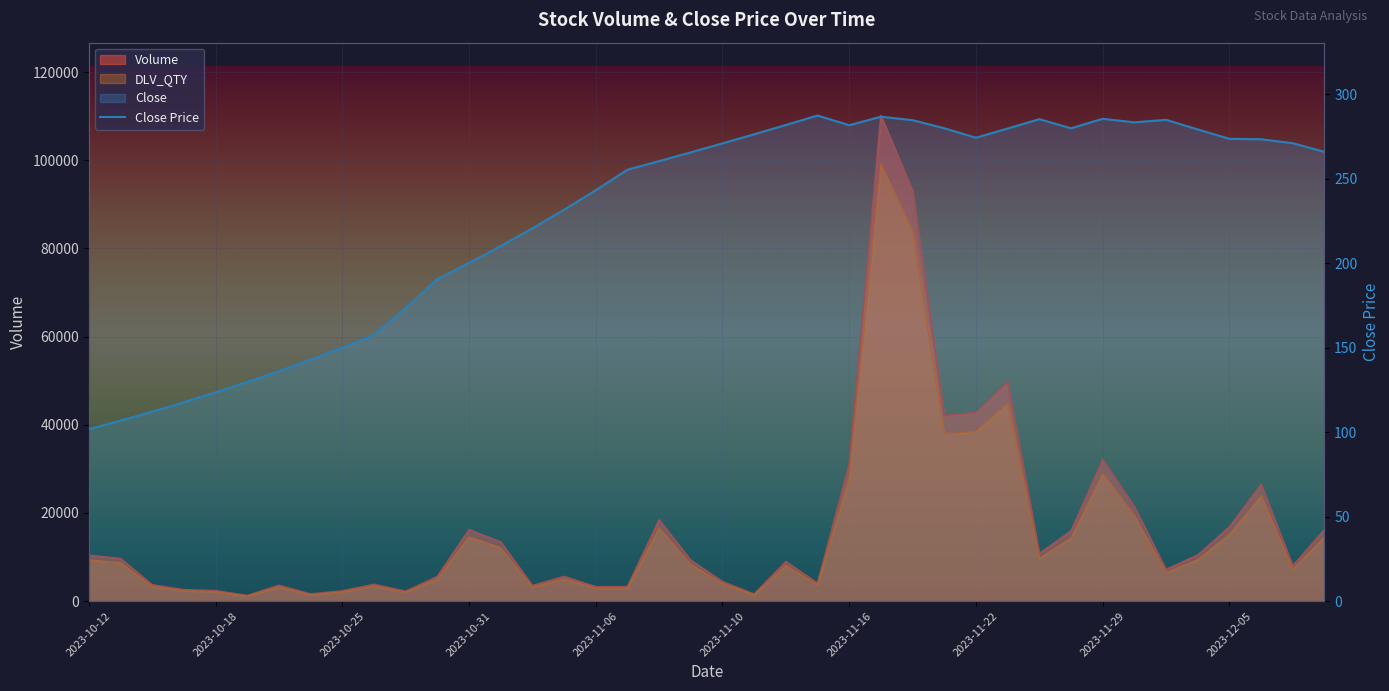

What is the average value of the Close series?

228.0